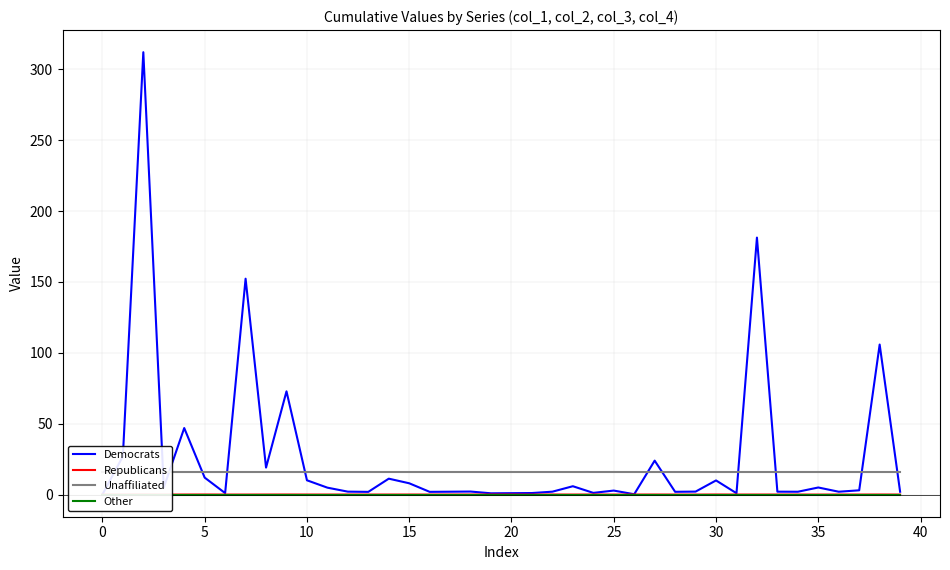

Which series has the widest spread of values?

Democrats